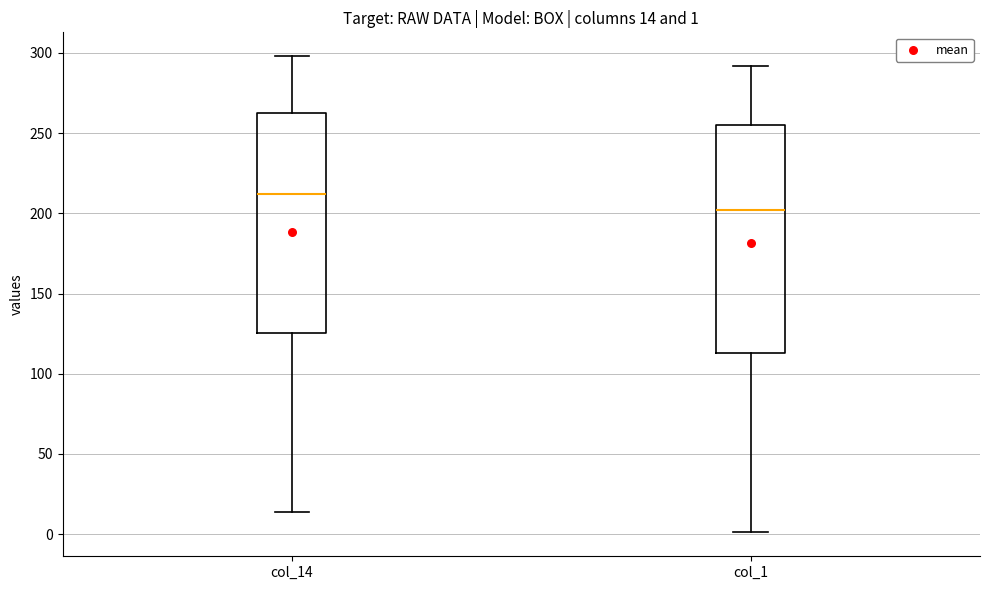

Which box's median line is the highest?

col_14